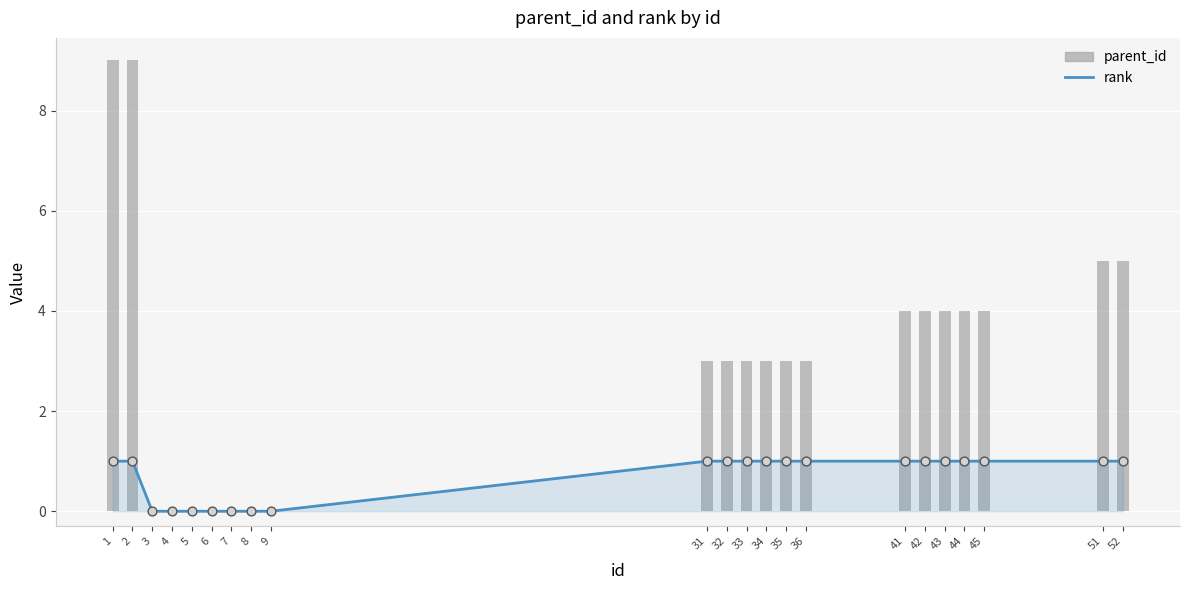

Which series has the widest spread of Y values?

parent_id